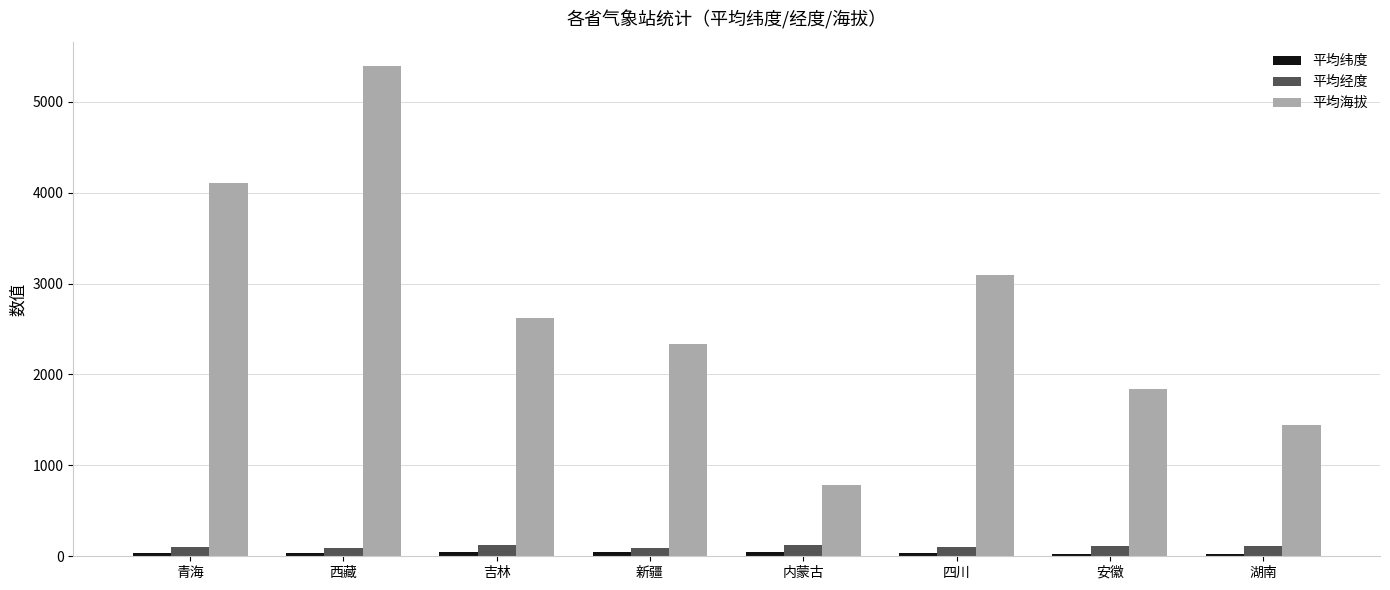

At which label is 平均海拔 closest to 3084?

四川